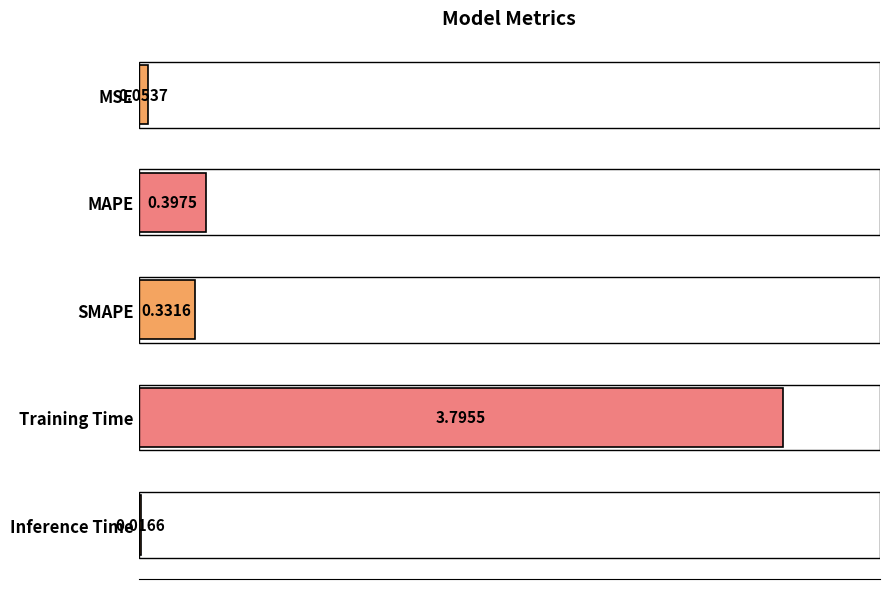

Which label corresponds to the smallest value in the chart?

Inference Time